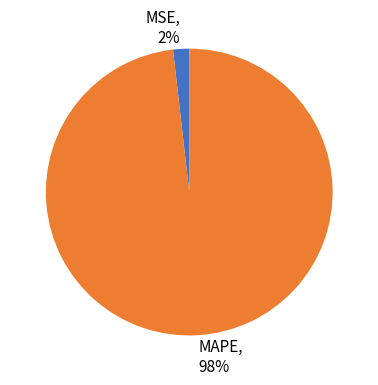

Which slice is the smallest?

MSE